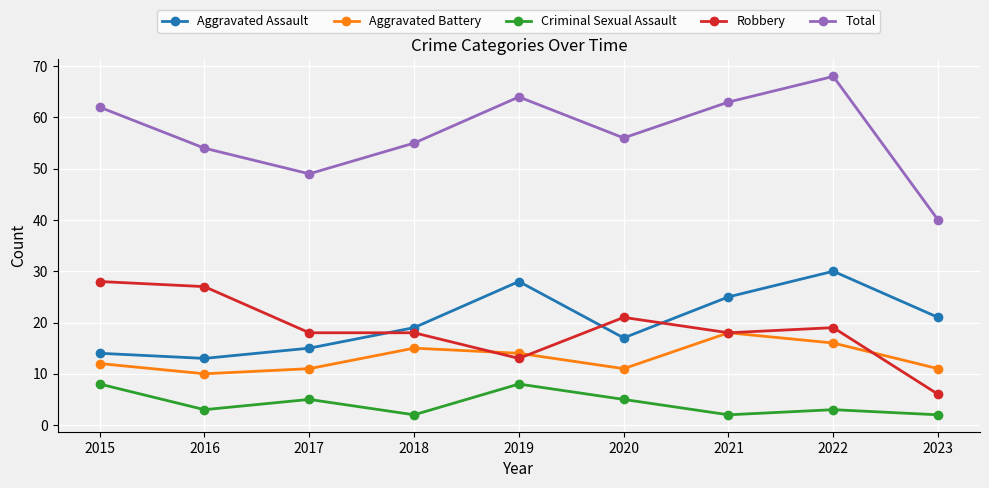

True or false: Total has a value of 55 at 2018.

True